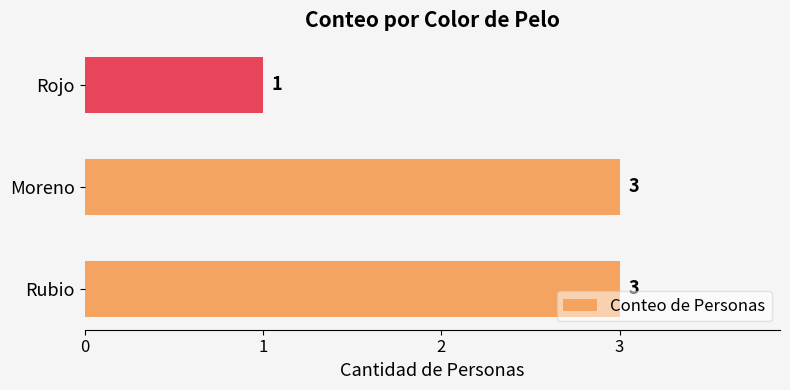

Reading bottom to top, what are all the values shown in this chart?

3	3	1